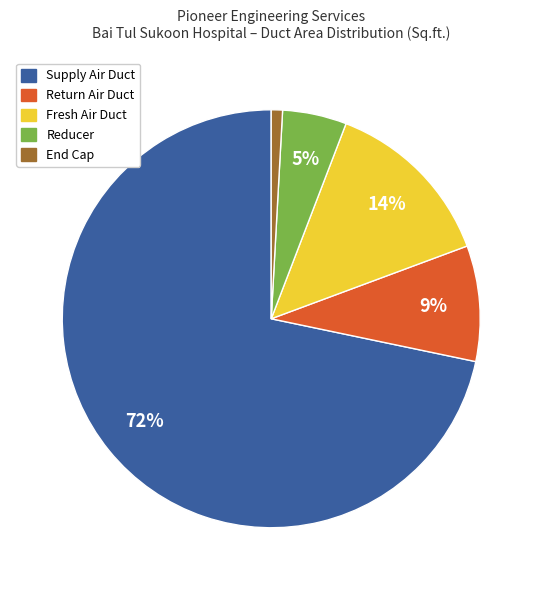

To the nearest percent, what percentage of the pie is Return Air Duct?

9%